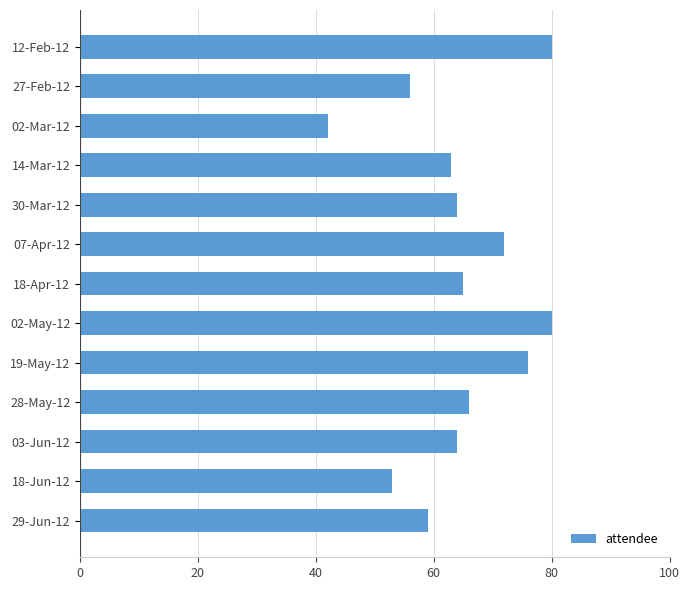

Which label corresponds to the smallest value in the chart?

02-Mar-12